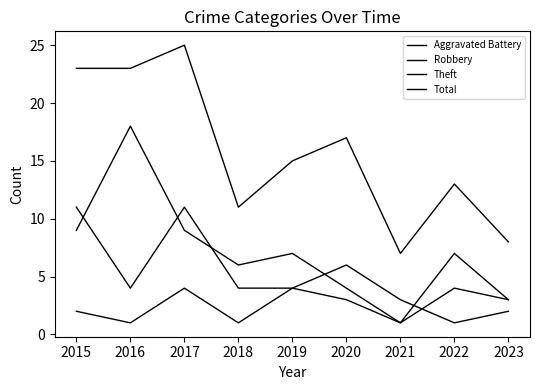

How many lines are shown in the chart?

4